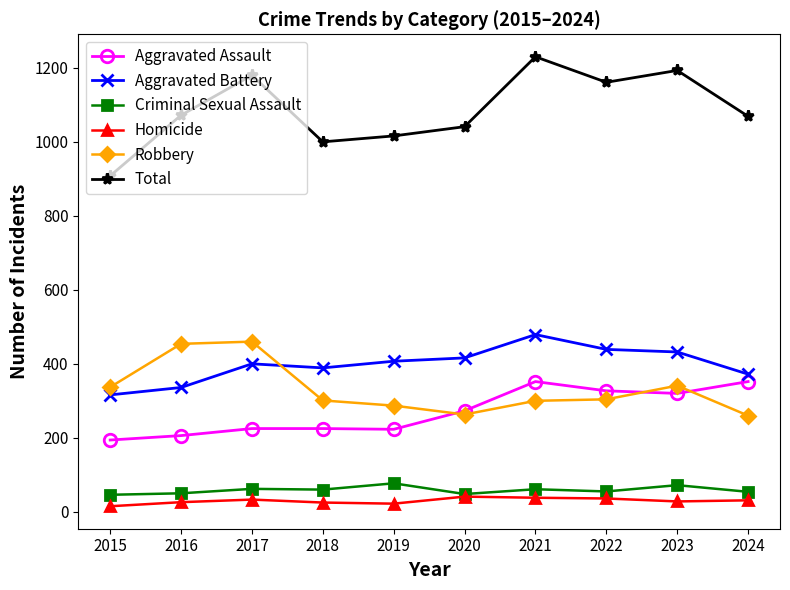

Where does the Robbery series first go above 304?

2015